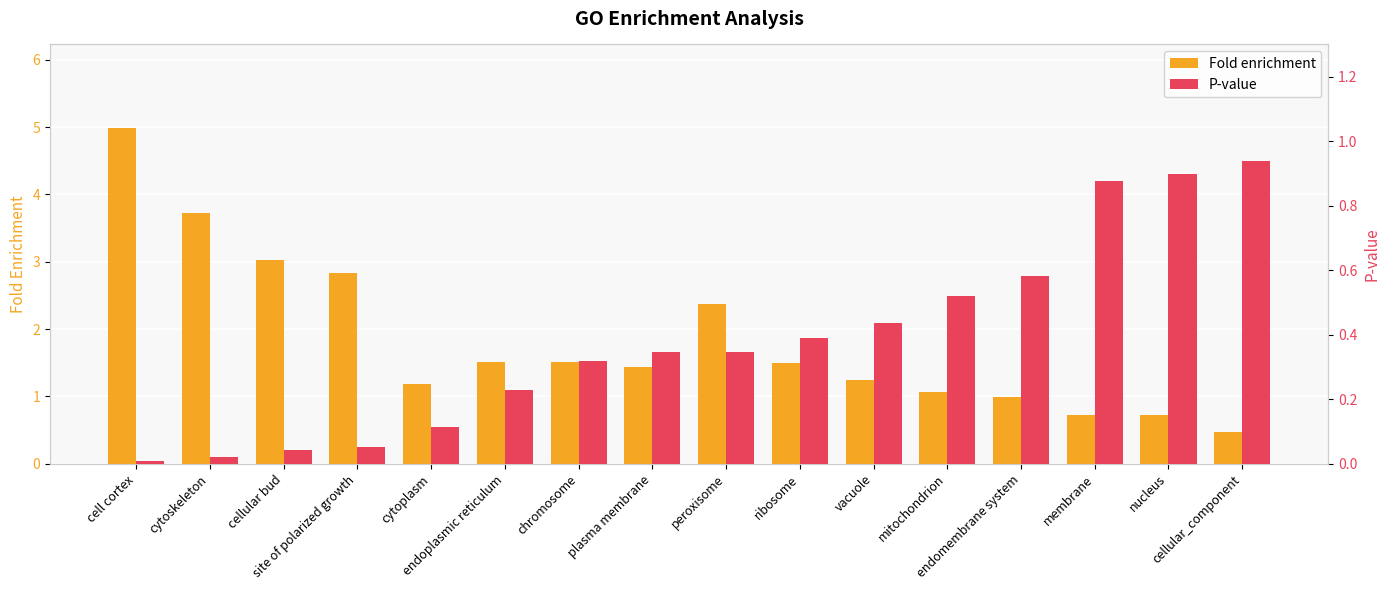

What position from the left is cellular bud?

3